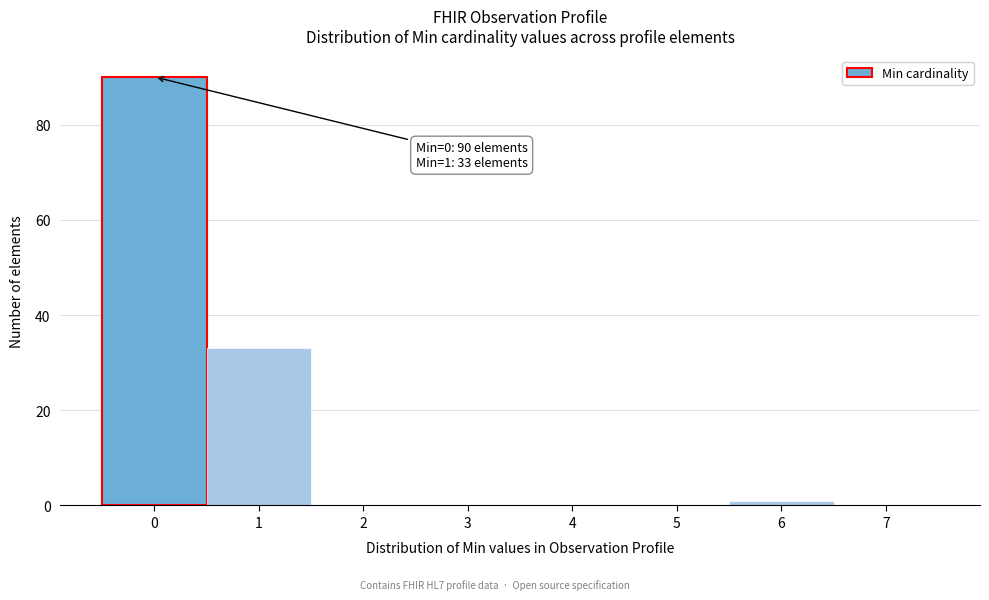

Which range on the x-axis has the tallest bar?

-0.5 to 0.5